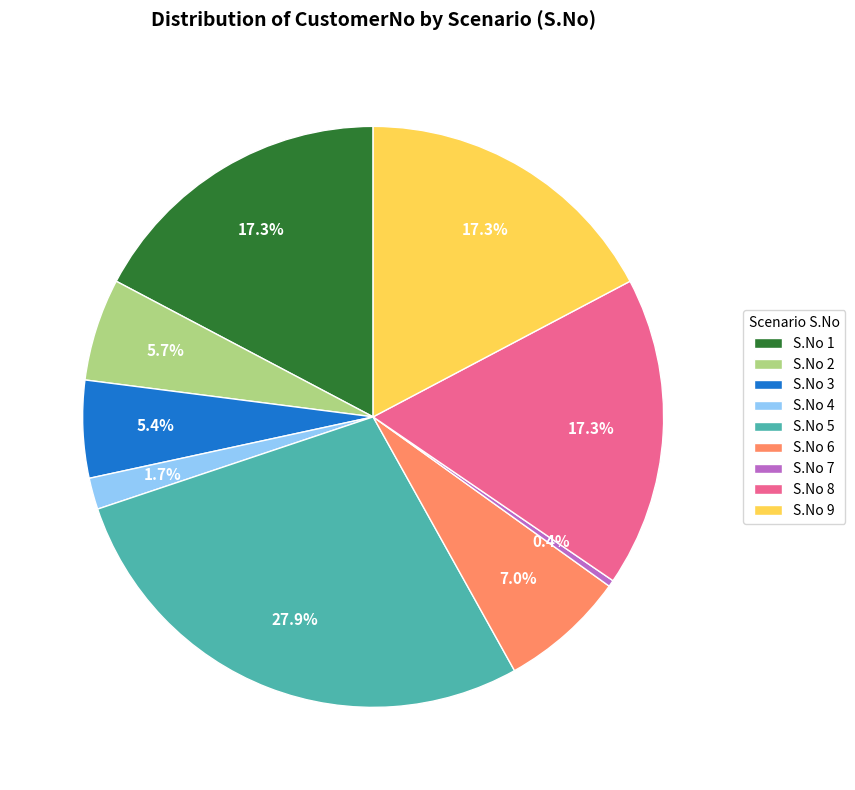

What is the smallest slice in the pie chart?

S.No 7